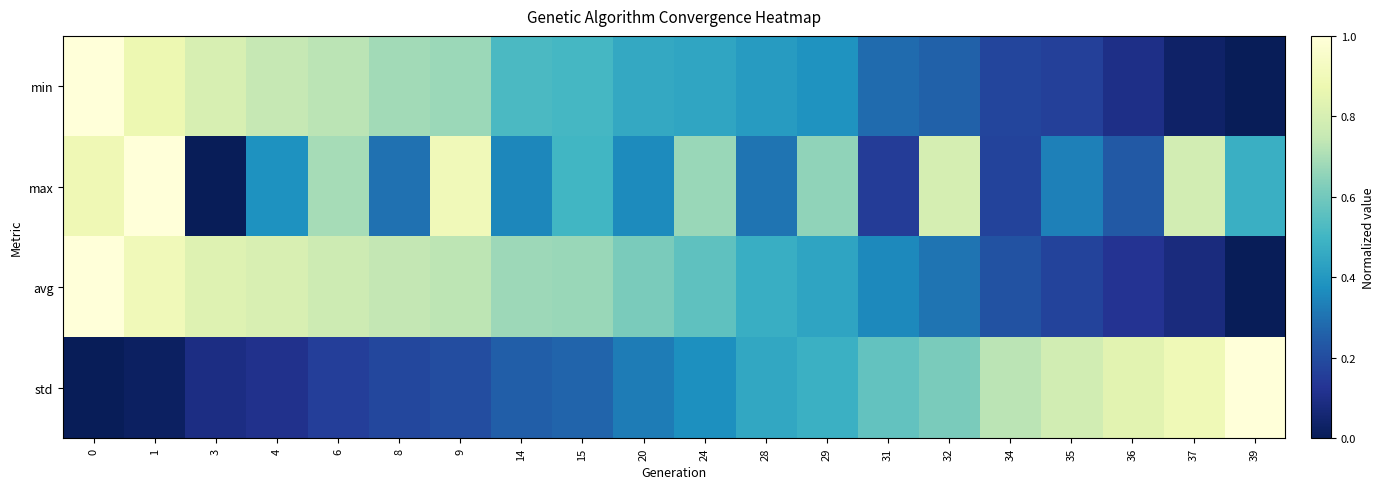

Reading left to right, transcribe all the data shown in this chart.

min: 0=1.0	1=0.9	3=0.8	4=0.7	6=0.7	8=0.7	9=0.7	14=0.5	15=0.5	20=0.5	24=0.4	28=0.4	29=0.4	31=0.3	32=0.3	34=0.2	35=0.2	36=0.1	37=0.0	39=0.0
max: 0=0.9	1=1.0	3=0.0	4=0.4	6=0.7	8=0.3	9=0.9	14=0.4	15=0.5	20=0.4	24=0.7	28=0.3	29=0.7	31=0.1	32=0.8	34=0.2	35=0.3	36=0.2	37=0.8	39=0.5
avg: 0=1.0	1=0.9	3=0.8	4=0.8	6=0.8	8=0.7	9=0.7	14=0.7	15=0.7	20=0.6	24=0.6	28=0.5	29=0.4	31=0.4	32=0.3	34=0.2	35=0.2	36=0.1	37=0.1	39=0.0
std: 0=0.0	1=0.0	3=0.1	4=0.1	6=0.2	8=0.2	9=0.2	14=0.3	15=0.3	20=0.3	24=0.4	28=0.5	29=0.5	31=0.6	32=0.6	34=0.7	35=0.8	36=0.8	37=0.9	39=1.0